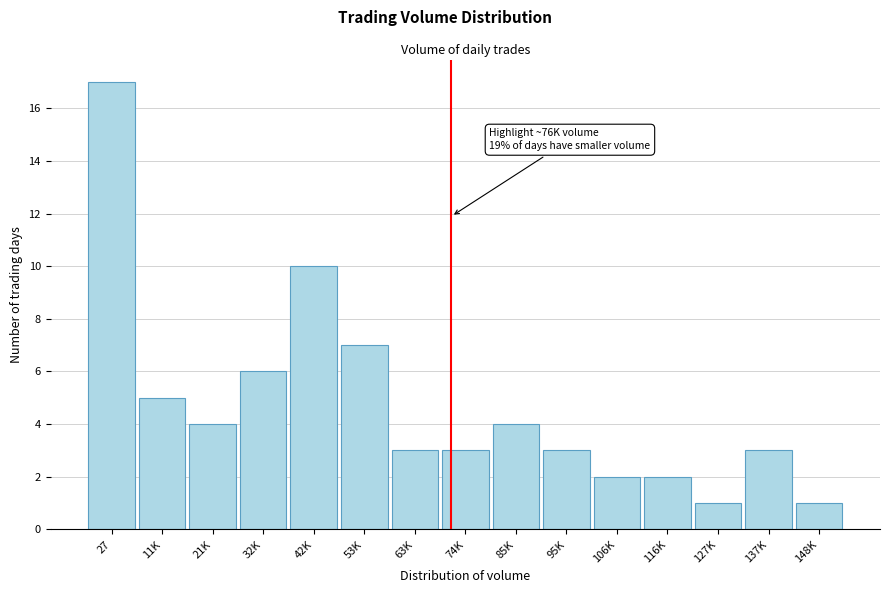

Reading left to right, what are all the values shown in this chart?

17	5	4	6	10	7	3	3	4	3	2	2	1	3	1